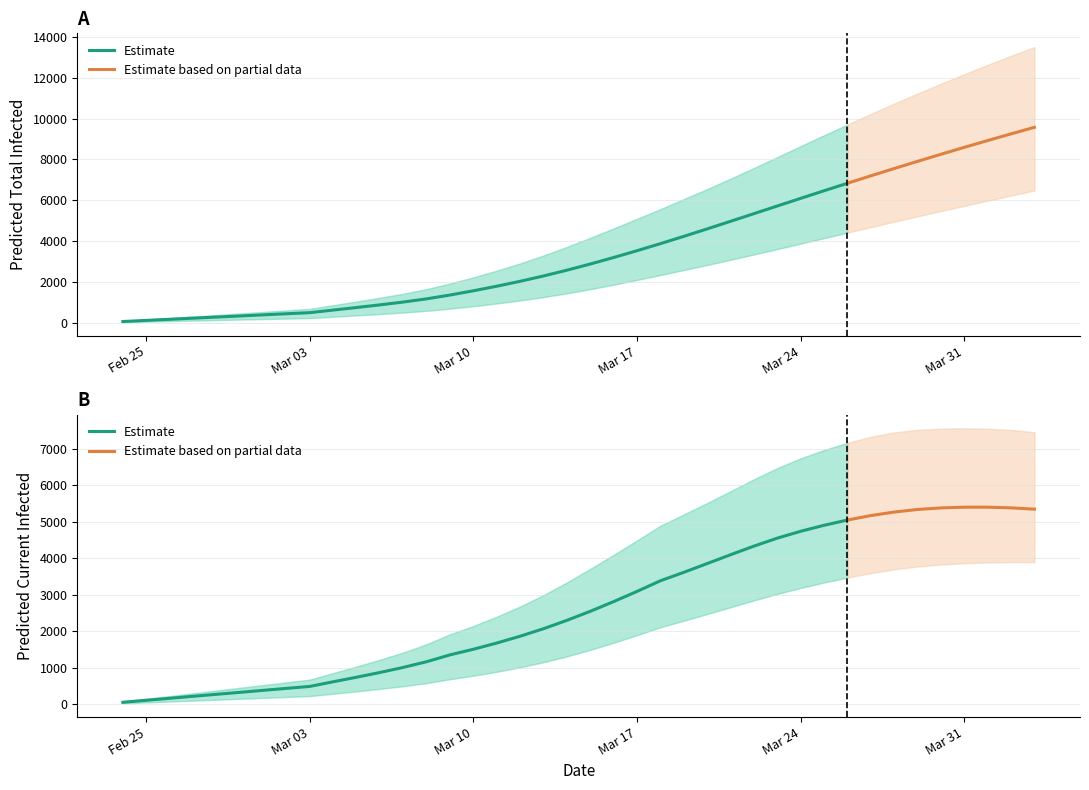

What is the maximum value shown in the chart?

13513